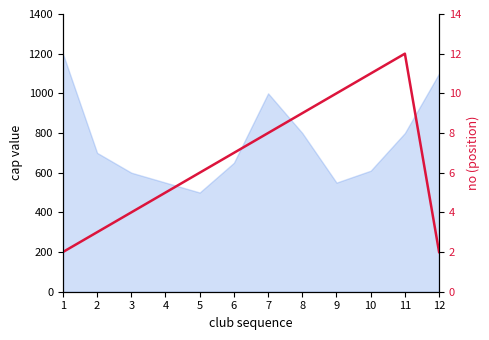

List the labels in order of value, smallest first.

1, 12, 2, 3, 4, 5, 6, 7, 8, 9, 10, 11